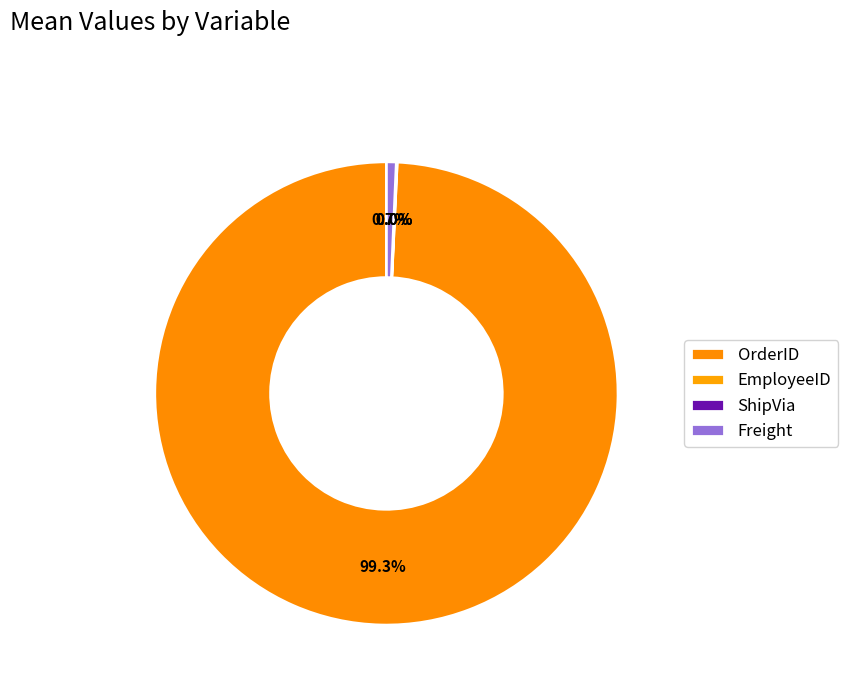

The OrderID slice represents 88% of the pie. True or false?

False